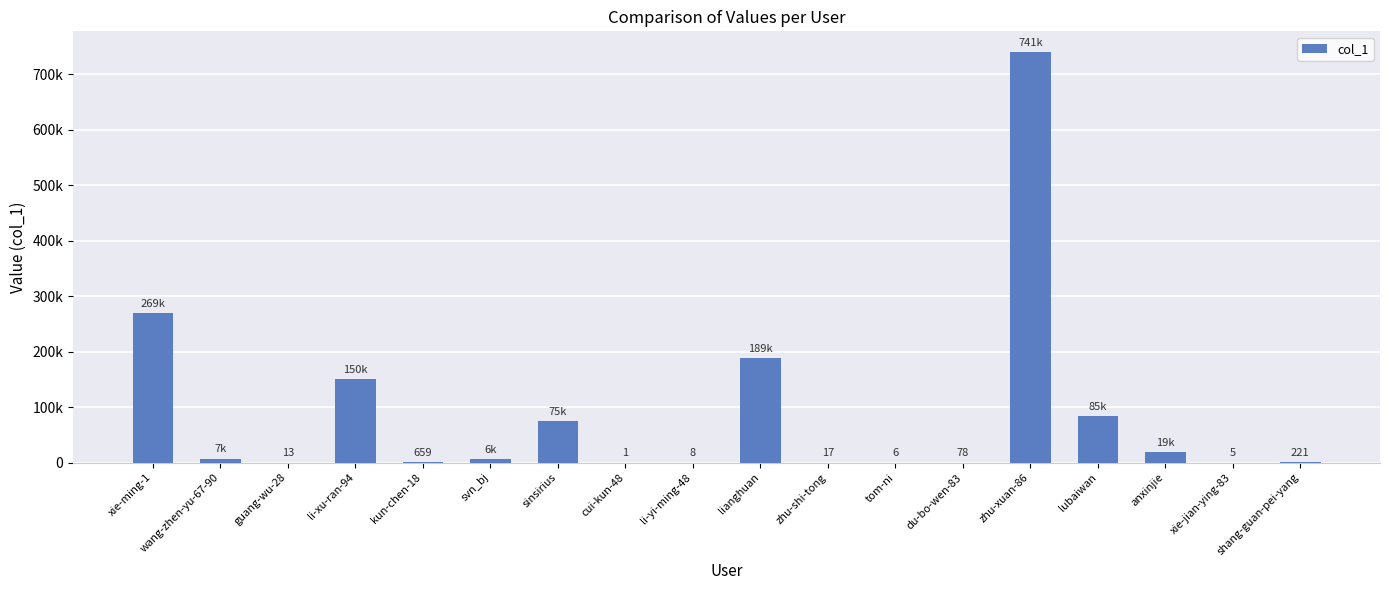

What is the greatest value displayed?

740758